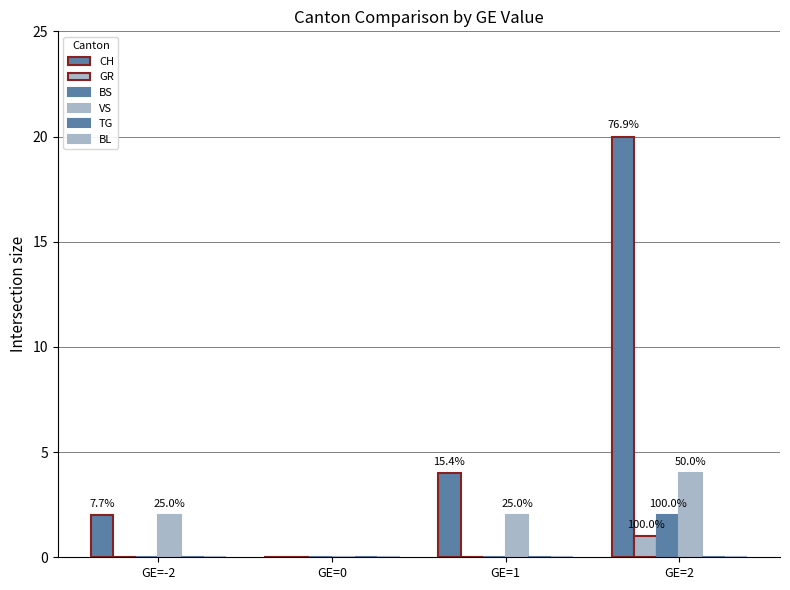

Reading right to left, transcribe all the data shown in this chart.

CH: 20	4	0	2
GR: 1	0	0	0
BS: 2	0	0	0
VS: 4	2	0	2
TG: 0	0	0	0
BL: 0	0	0	0